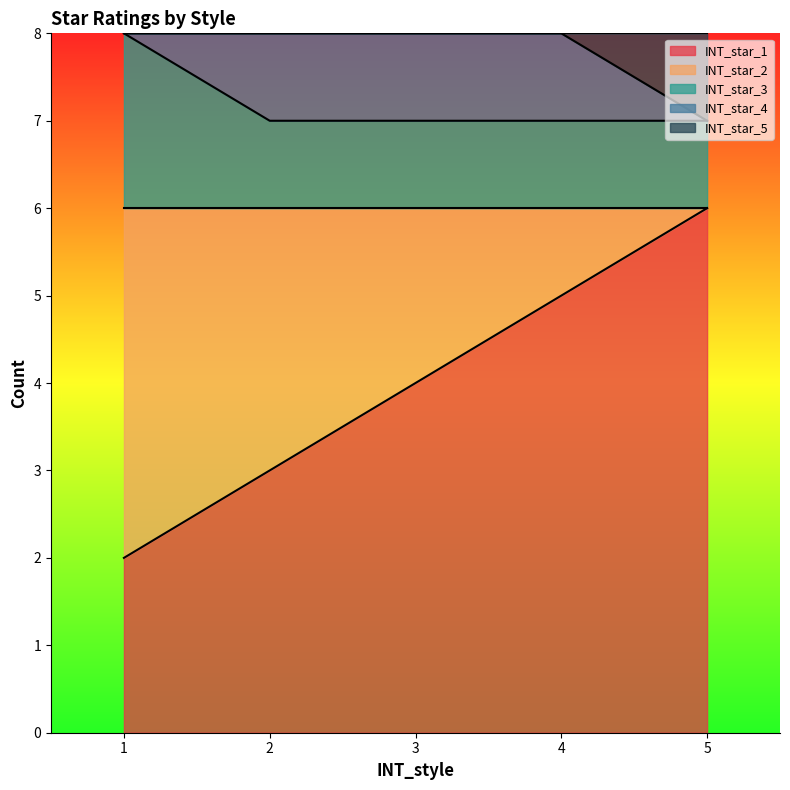

The INT_star_5 series shows 14 at 1. True or false?

False